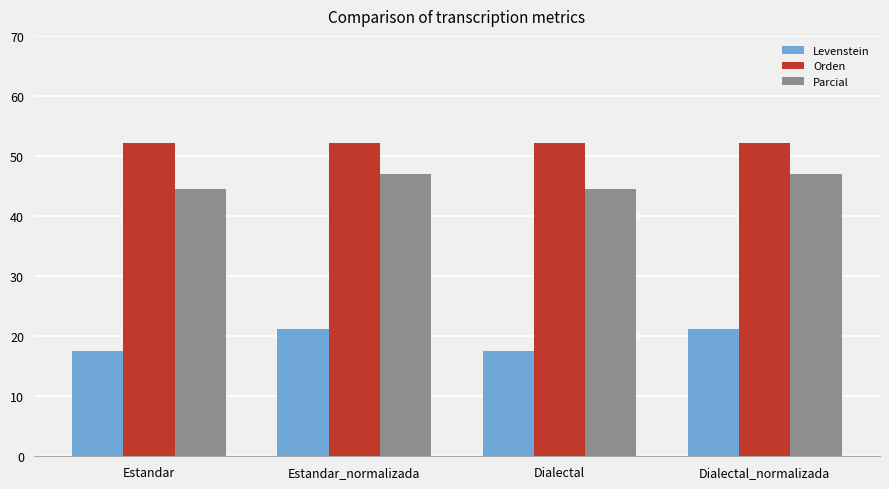

Is it true that Levenstein equals 21.2 at Estandar_normalizada?

True